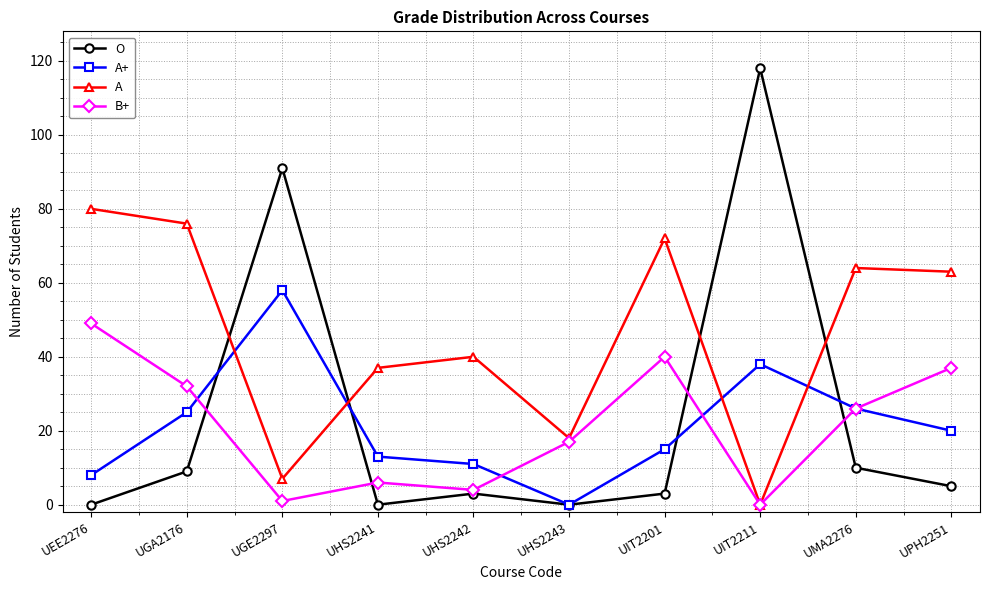

At how many categories does at least one series exceed 12?

10